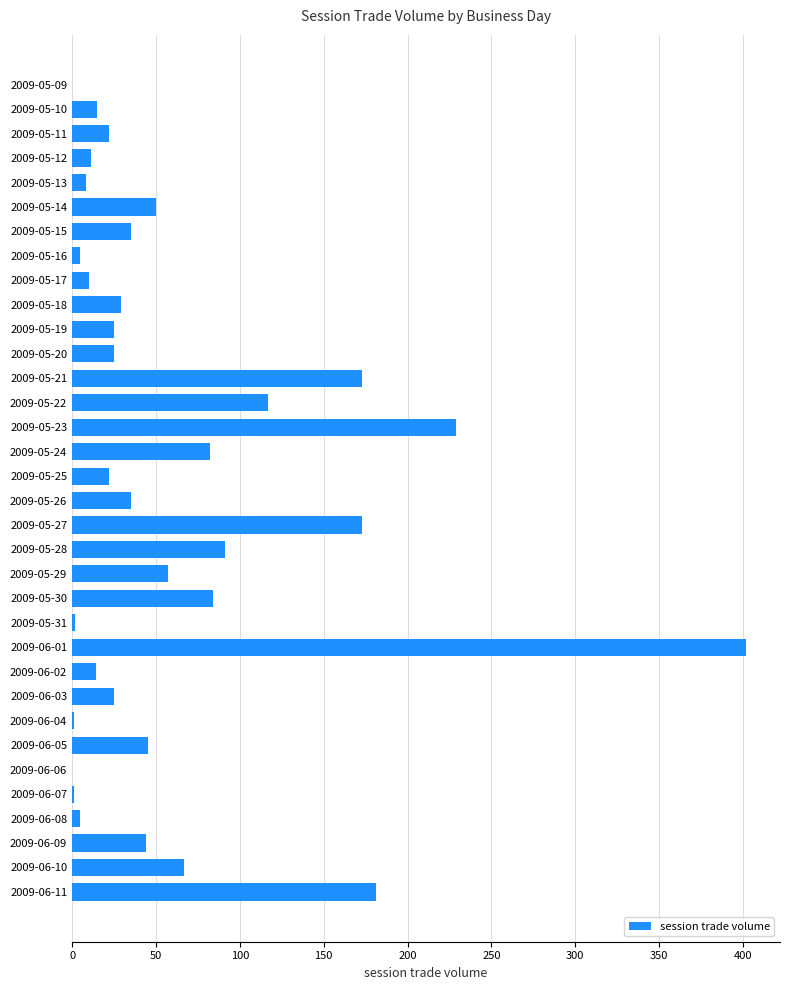

True or false: the data shows 117 at 2009-05-22.

True